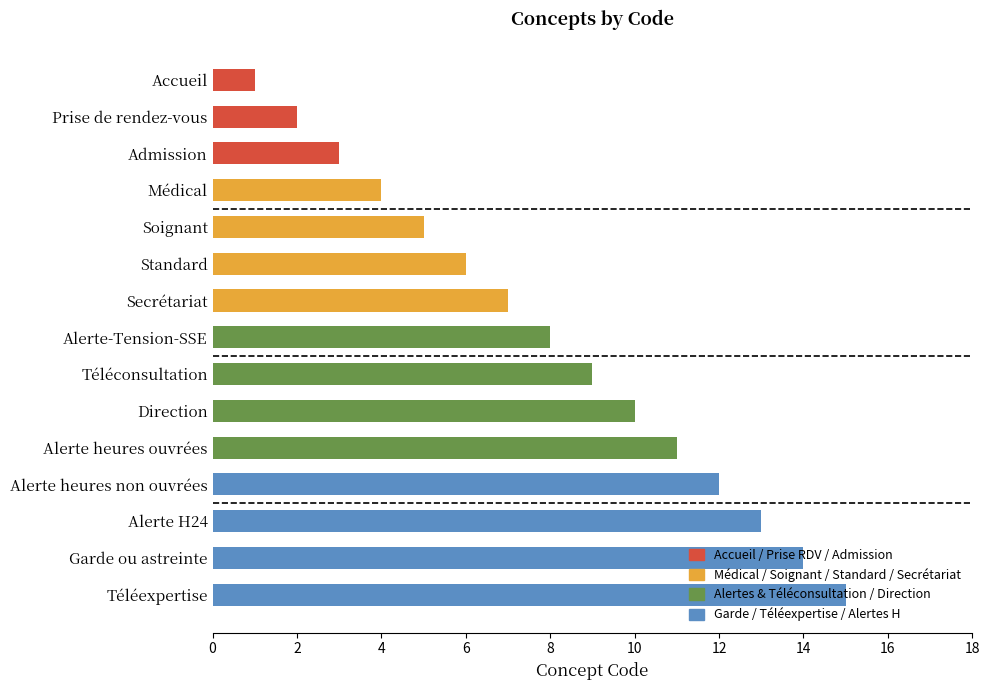

Rank the categories by value from highest to lowest.

Téléexpertise, Garde ou astreinte, Alerte H24, Alerte heures non ouvrées, Alerte heures ouvrées, Direction, Téléconsultation, Alerte-Tension-SSE, Secrétariat, Standard, Soignant, Médical, Admission, Prise de rendez-vous, Accueil